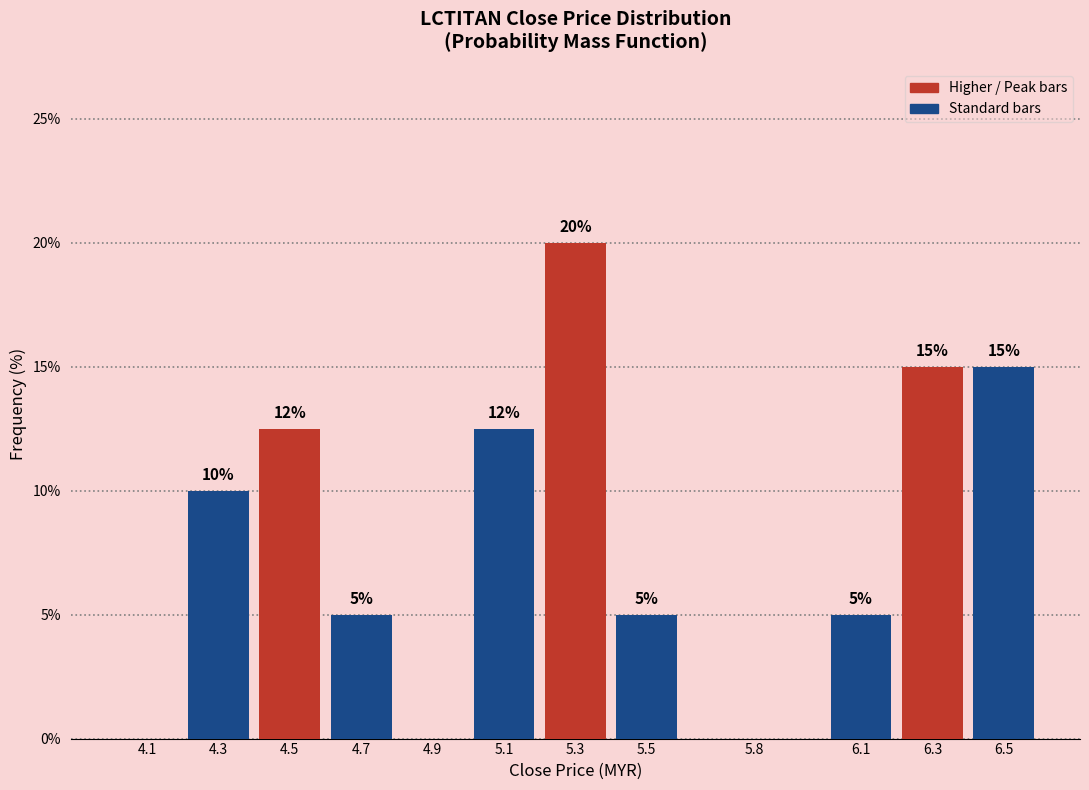

What is the greatest value displayed?

20.0